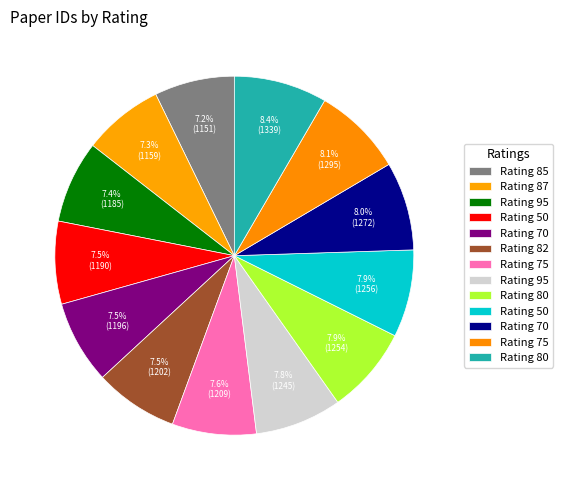

Which category has the smallest portion of the pie?

85